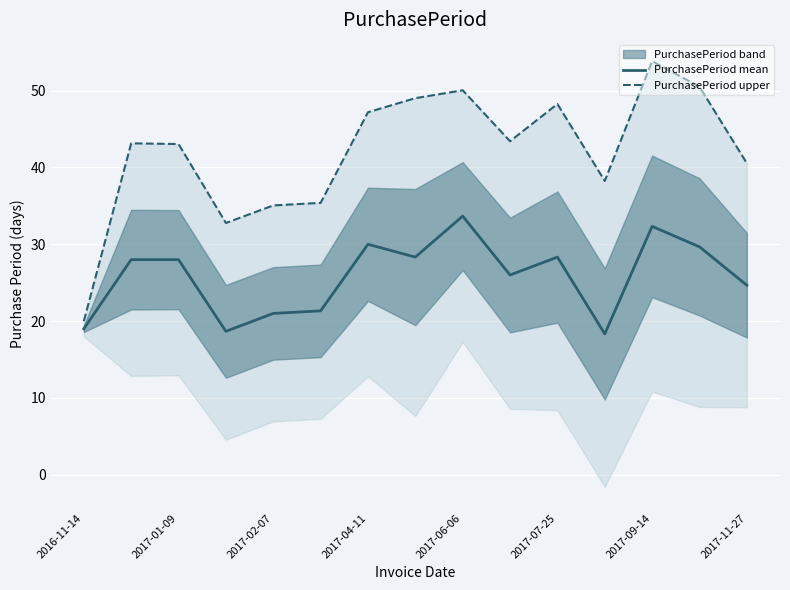

How many values in the PurchasePeriod upper series are below 43?

6